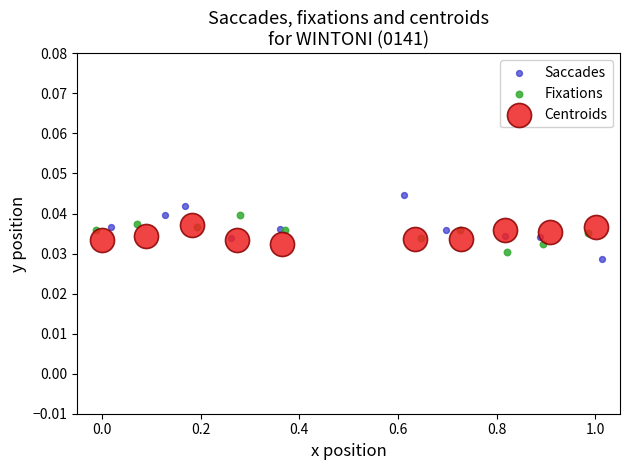

Which series contains the lowest Y value?

Saccades